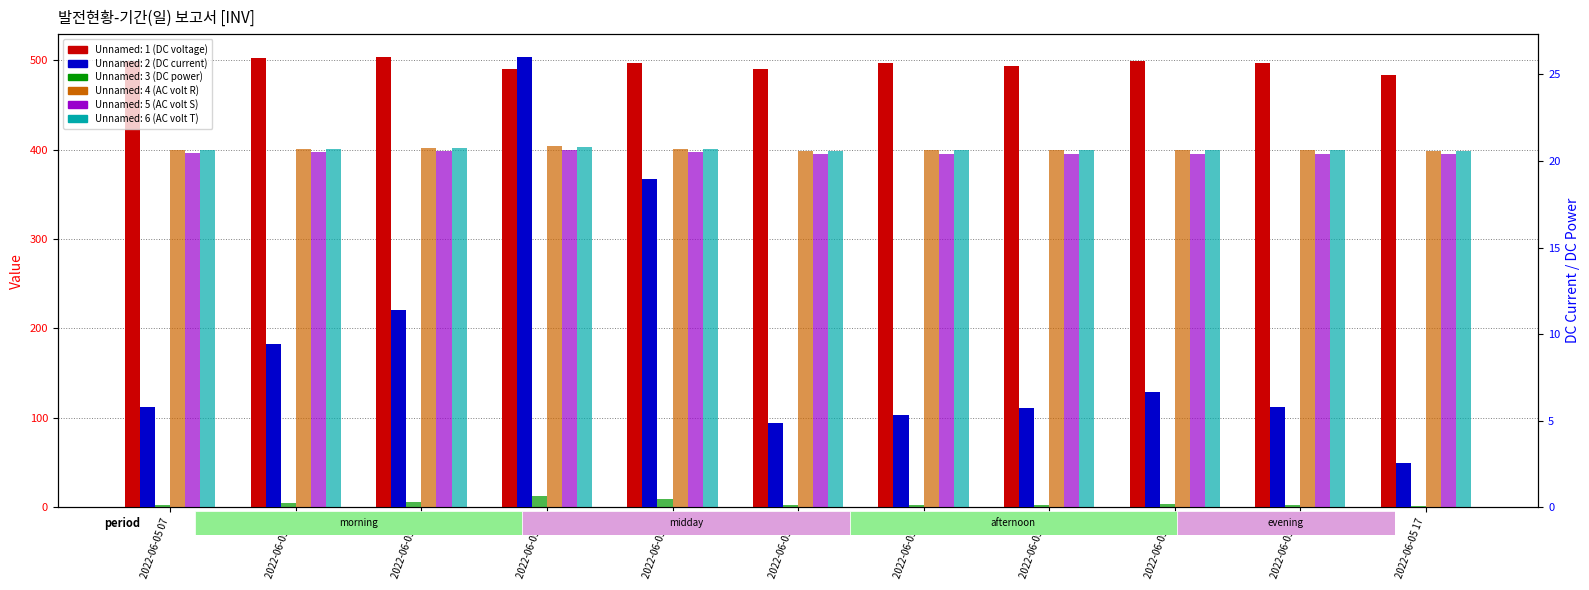

Reading left to right, list all the values displayed in this chart.

Unnamed: 1 (DC voltage): 498.5	501.8	503.9	490.0	496.8	489.5	496.8	493.0	499.2	496.5	483.6
Unnamed: 2 (DC current): 5.8	9.4	11.4	26.0	19.0	4.9	5.3	5.7	6.7	5.8	2.5
Unnamed: 3 (DC power): 2.9	4.8	5.8	12.8	9.5	2.5	2.7	2.9	3.4	2.9	1.3
Unnamed: 4 (AC volt R): 399.6	401.0	401.8	403.4	401.1	398.9	399.1	399.2	399.0	399.2	398.2
Unnamed: 5 (AC volt S): 396.2	397.5	397.9	399.2	397.1	394.8	395.3	395.5	395.4	395.4	394.6
Unnamed: 6 (AC volt T): 399.9	401.1	401.6	402.9	400.6	398.7	399.0	399.3	399.1	399.4	398.6